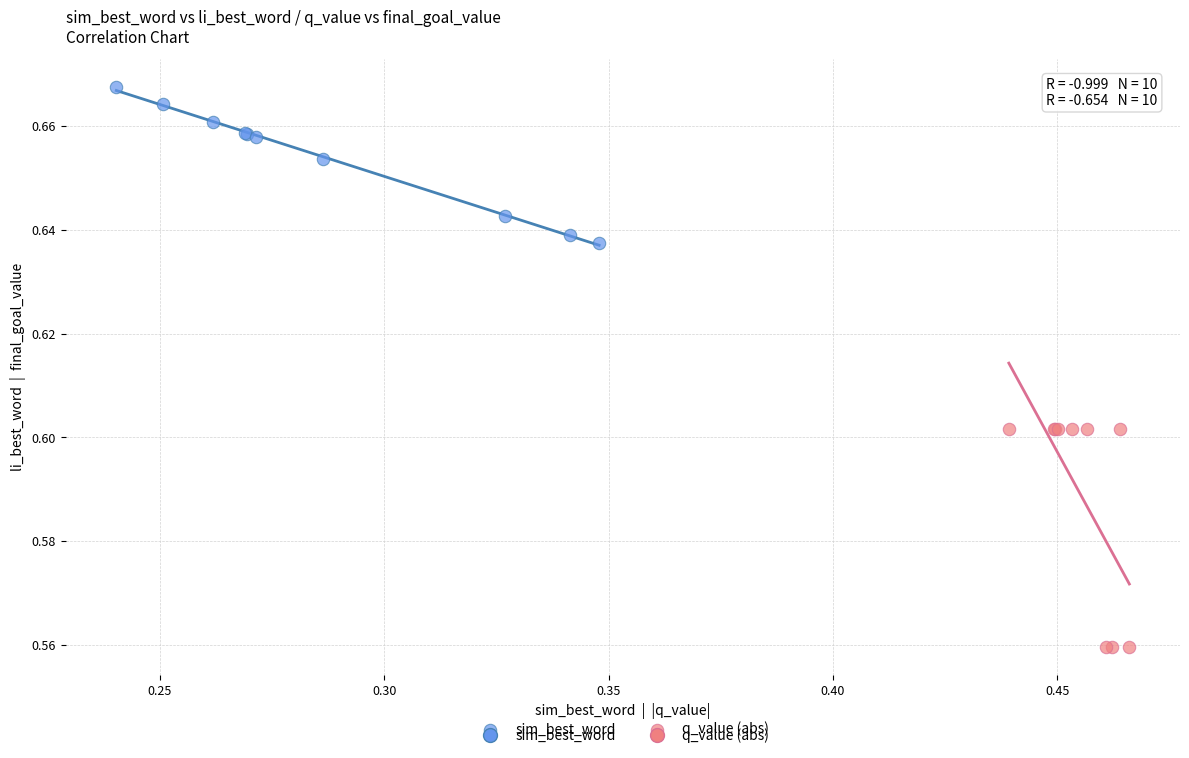

Which series has the largest Y range (max minus min)?

q_value (abs)